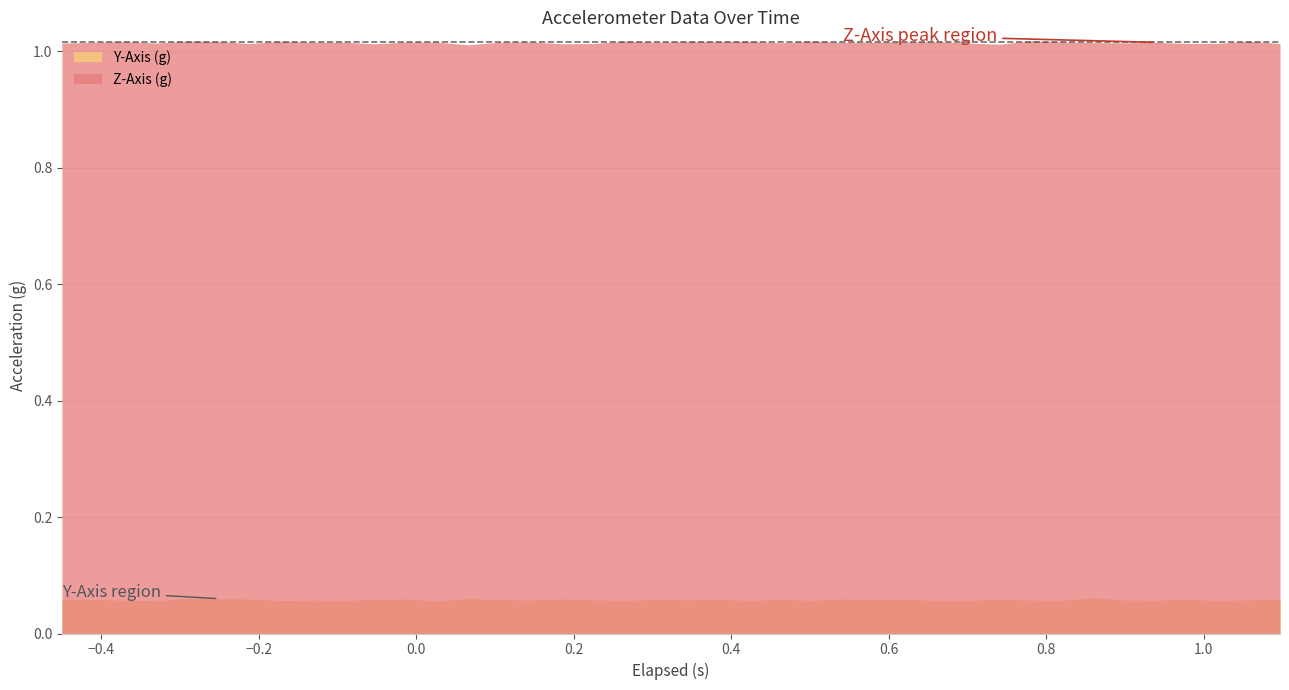

Does the chart have visible grid lines?

Yes